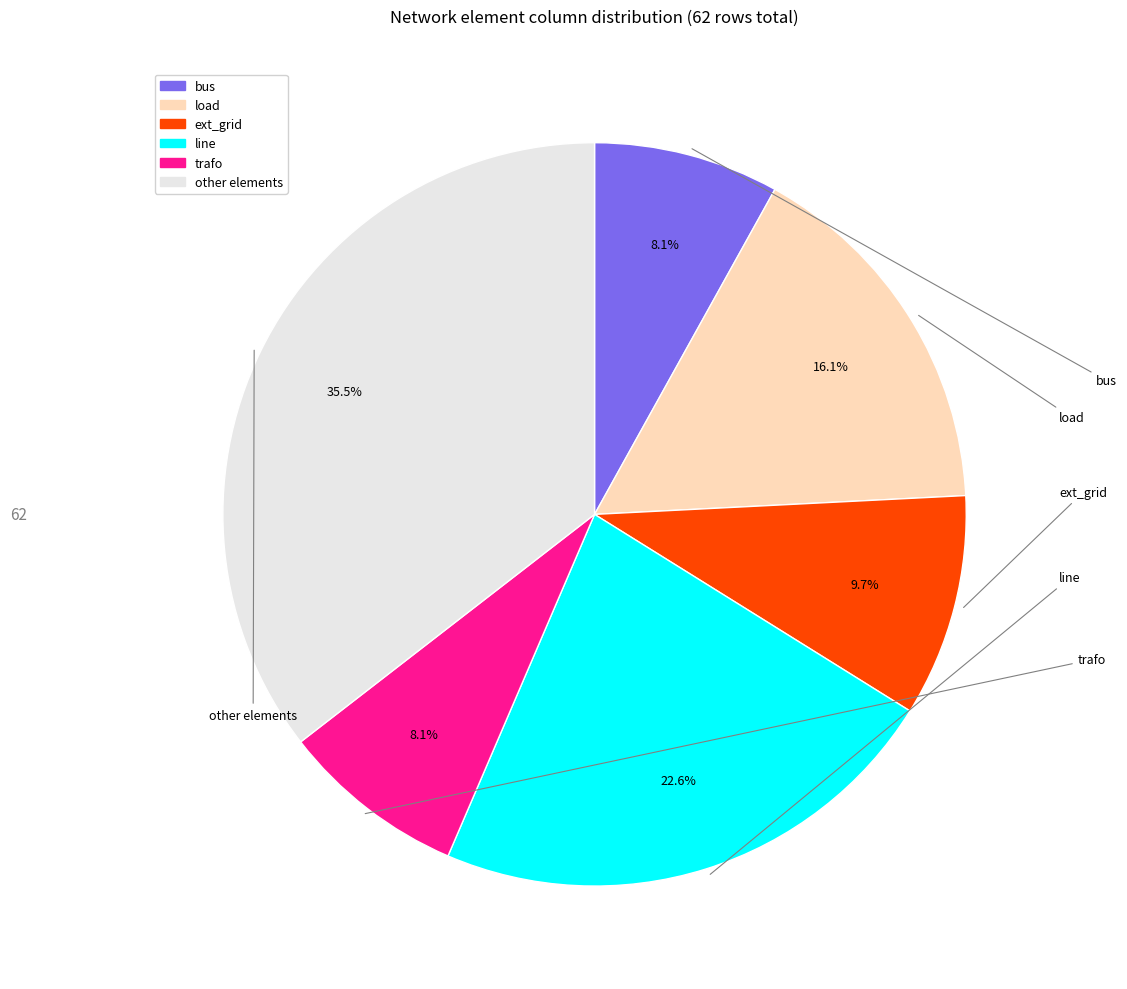

To the nearest percent, what is the difference between the load and bus slice percentages?

8%